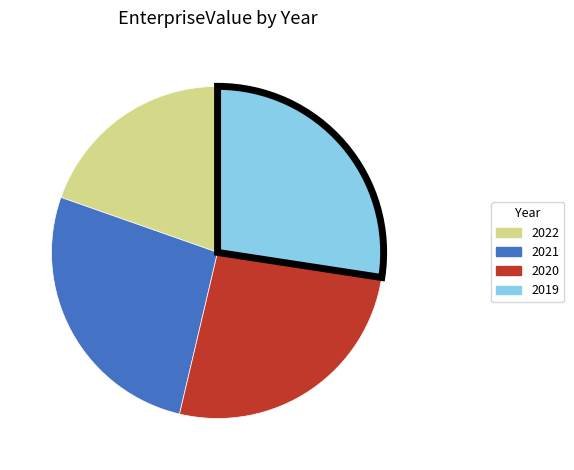

Approximately how many times larger is the value at 2022 compared to 2019?

0.7